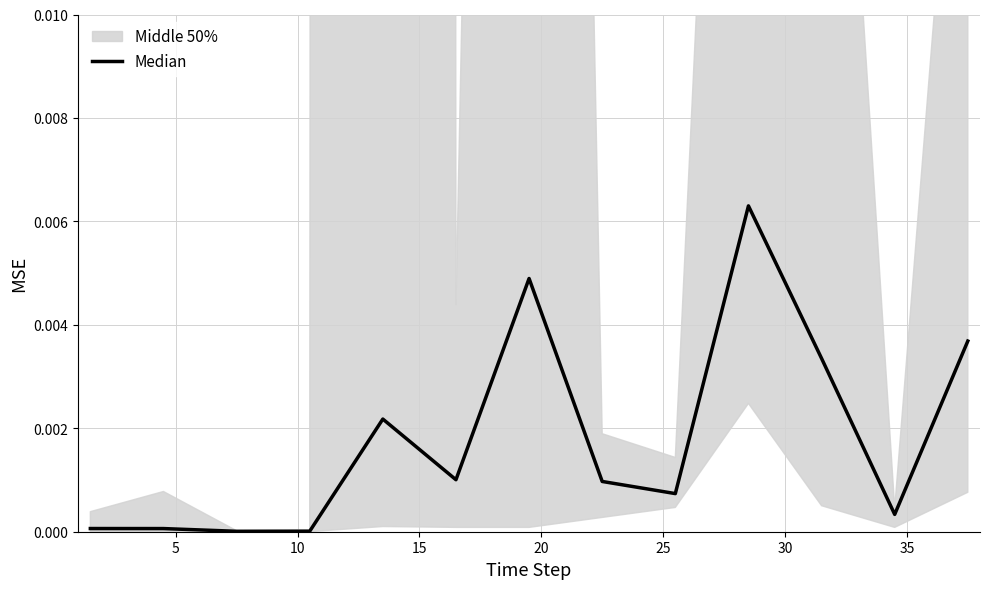

How many interior local peaks (higher than both neighbors) does the data have?

3